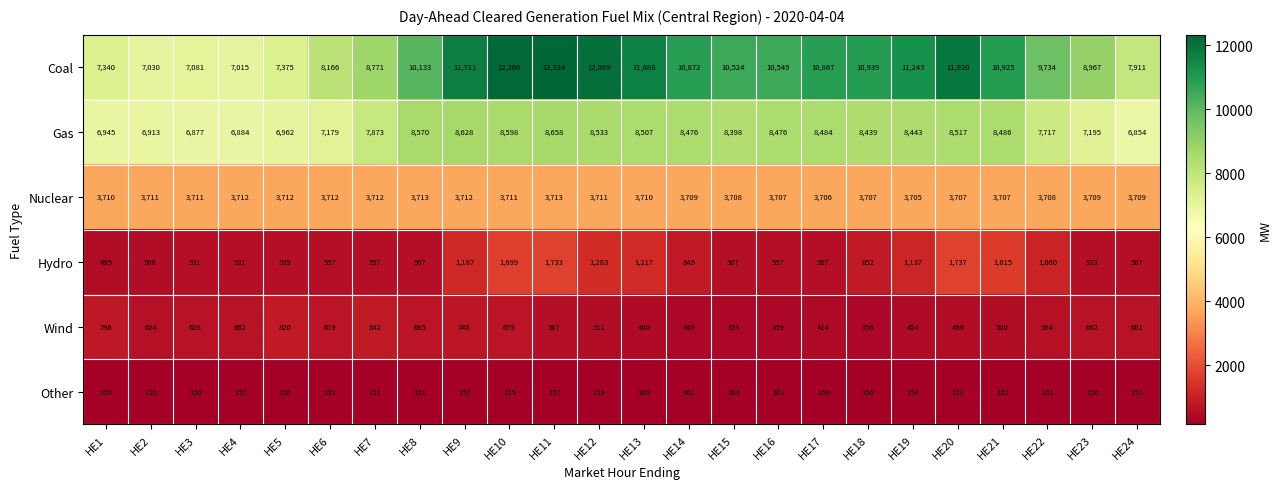

At which label does Other first exceed 152?

HE9